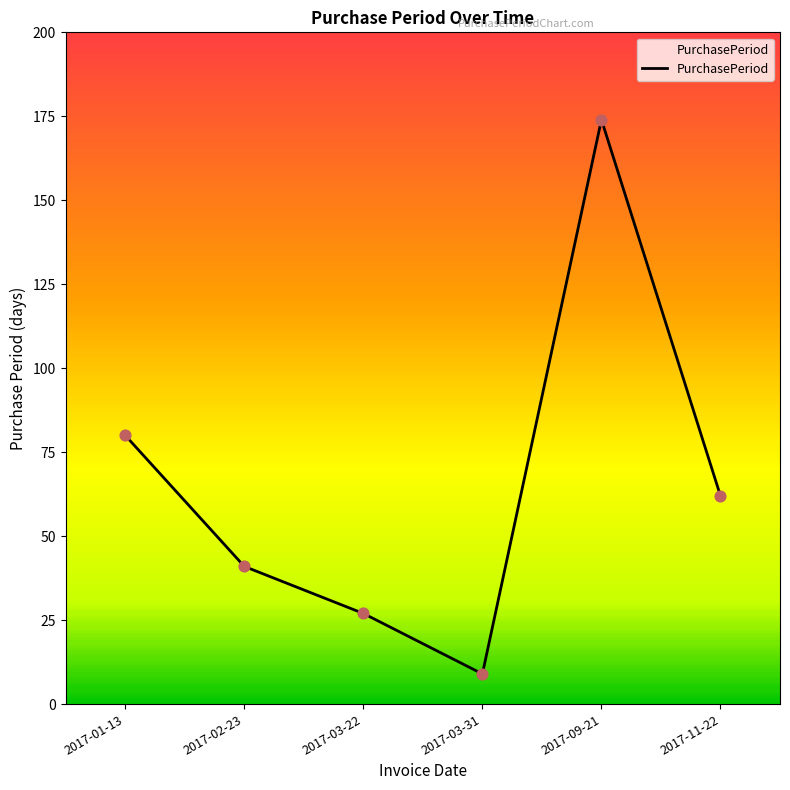

What is the change in value from 2017-01-13 to 2017-02-23?

-39